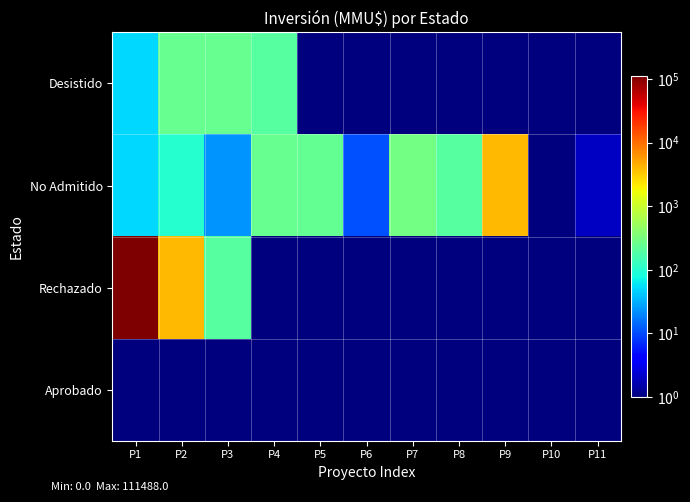

What is the minimum value shown in the chart?

1